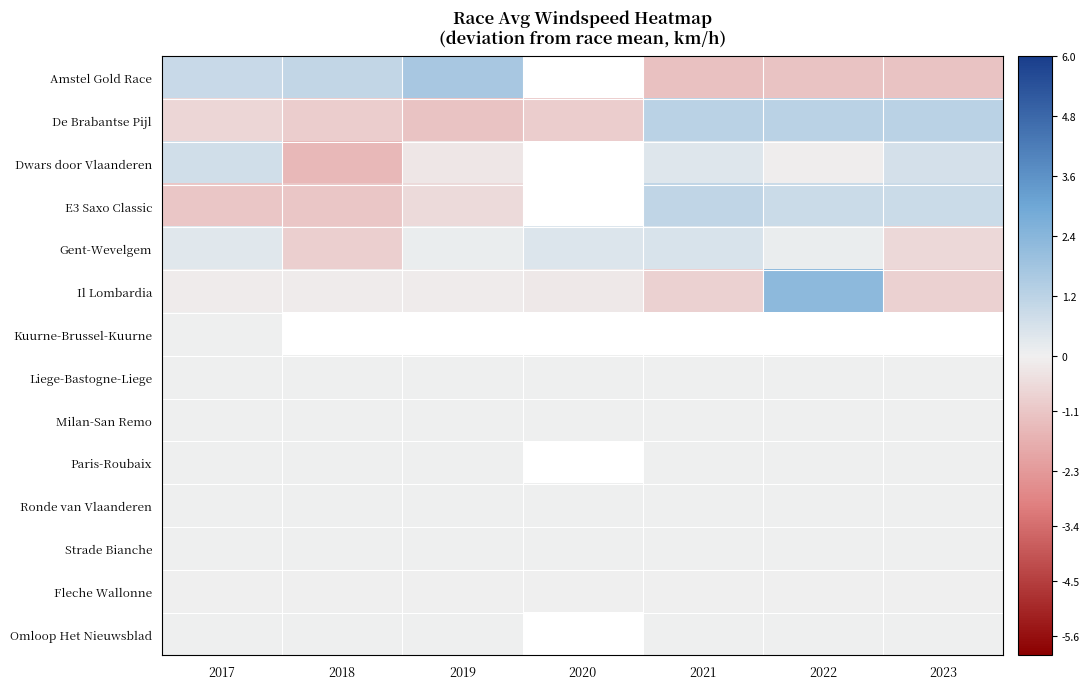

Which series changed the most between 2017 and 2022?

Il Lombardia